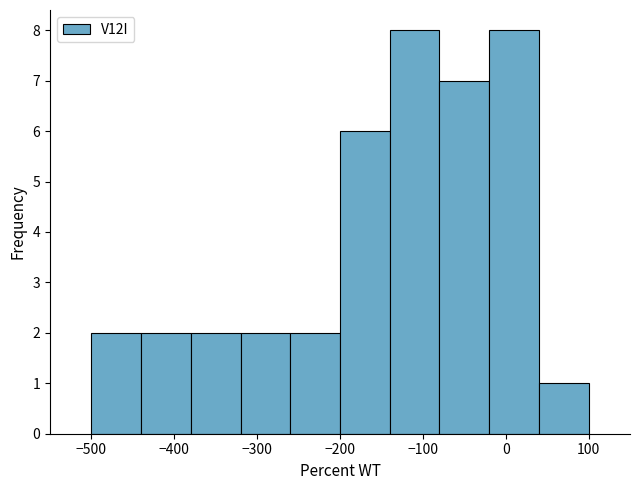

Reading left to right, transcribe this chart: for each bar, give the range it covers on the x-axis and its height. The values are not printed on the chart, so give them approximately, as read against the axis.

-500 to -440: 2
-440 to -380: 2
-380 to -320: 2
-320 to -260: 2
-260 to -200: 2
-200 to -140: 6
-140 to -80: 8
-80 to -20: 7
-20 to 40: 8
40 to 100: 1